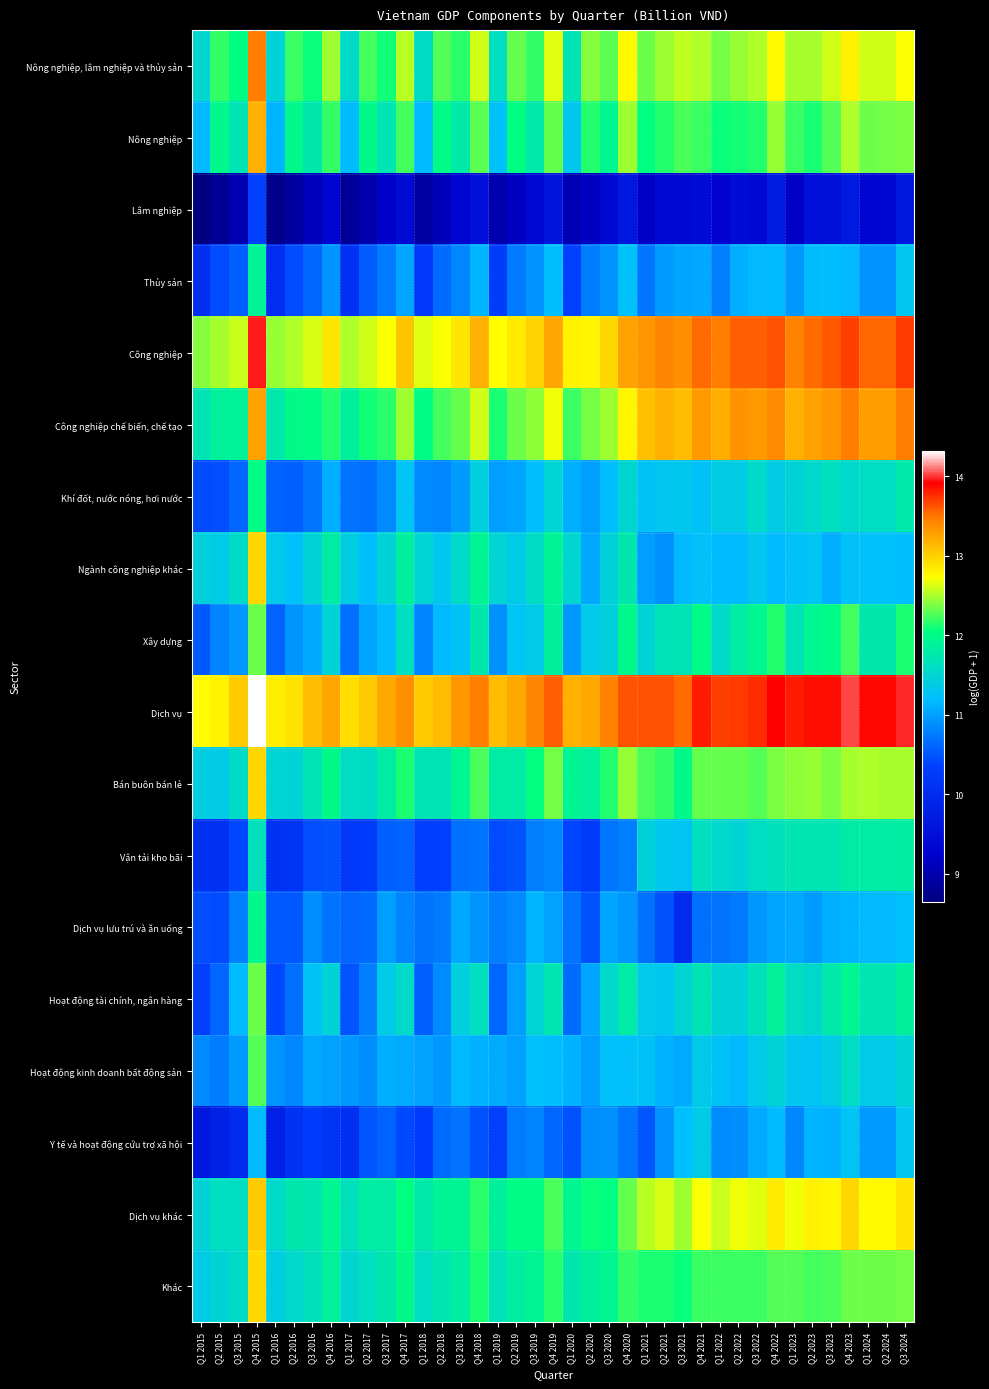

At Q3 2021, list the series in order from largest to smallest.

Dịch vụ, Công nghiệp, Công nghiệp chế biến, chế tạo, Nông nghiệp, lâm nghiệp và thủy sản, Dịch vụ khác, Nông nghiệp, Khác, Bán buôn bán lẻ, Xây dựng, Hoạt động tài chính, ngân hàng, Khí đốt, nước nóng, hơi nước, Vận tải kho bãi, Y tế và hoạt động cứu trợ xã hội, Ngành công nghiệp khác, Hoạt động kinh doanh bất động sản, Thủy sản, Dịch vụ lưu trú và ăn uống, Lâm nghiệp